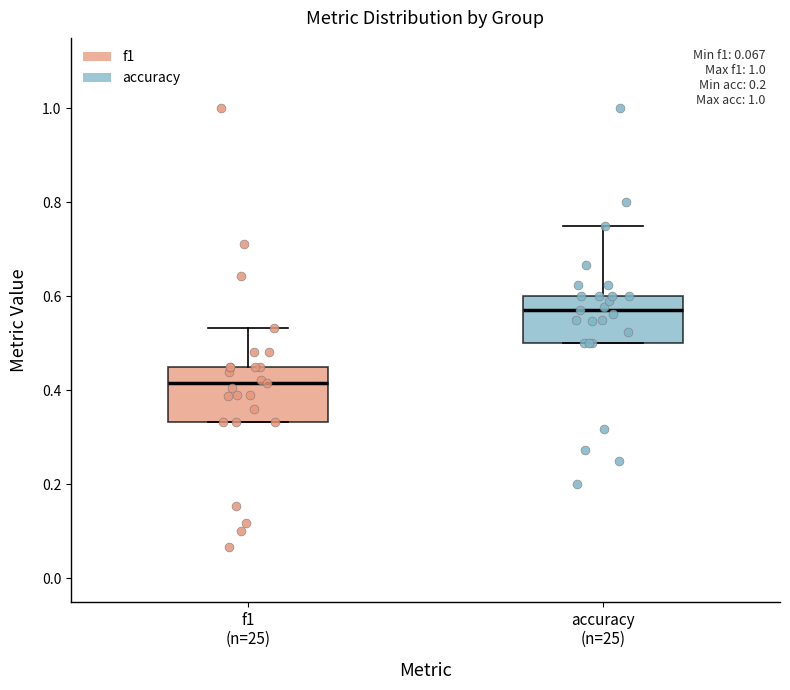

Reading left to right, transcribe this box plot: for each box, give where its median line is, the range the box spans, and where its two whiskers end, as read against the y-axis. The values are not printed on the chart, so give them approximately, as read against the axis.

f1 (n=25): median 0.42, box 0.34 to 0.46, whiskers 0.34 to 0.54
accuracy (n=25): median 0.58, box 0.50 to 0.60, whiskers 0.50 to 0.76